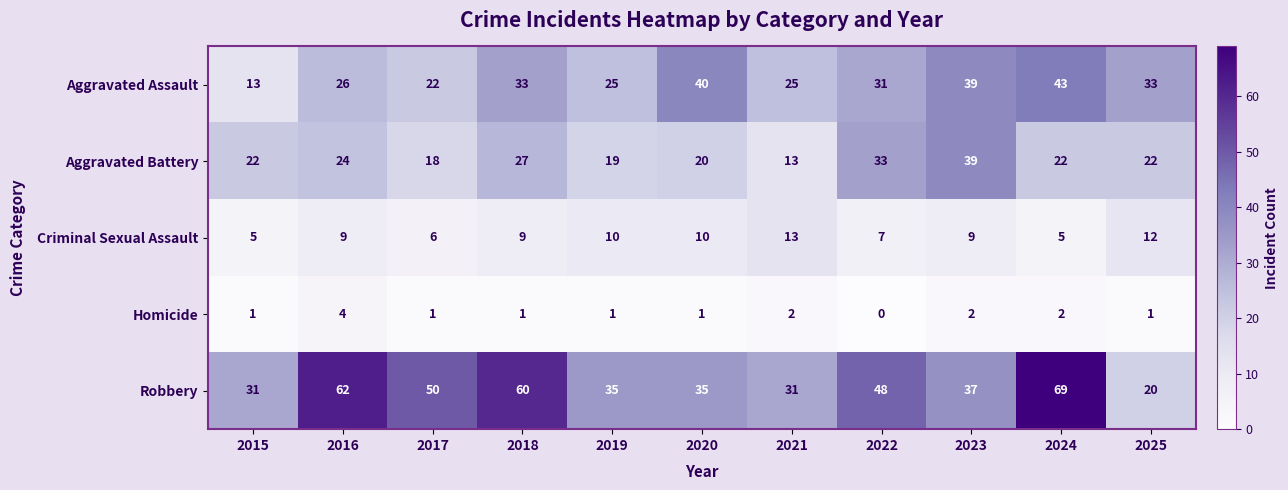

What is the sum of all Robbery values?

478